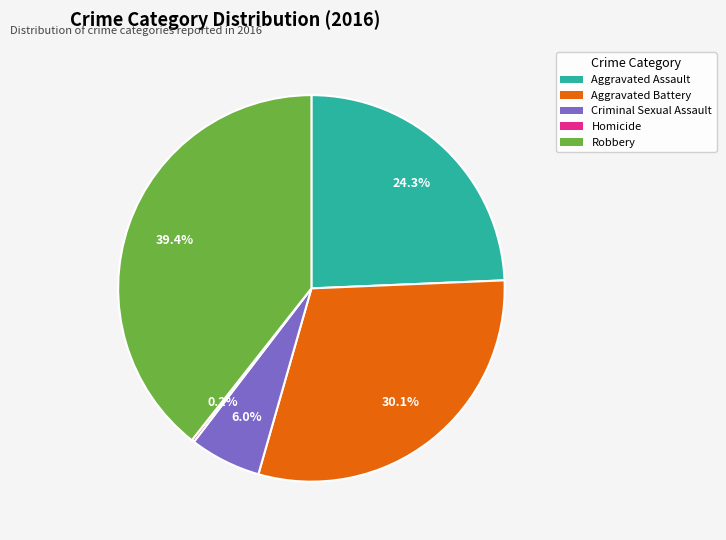

Is Aggravated Assault the majority of the pie?

No